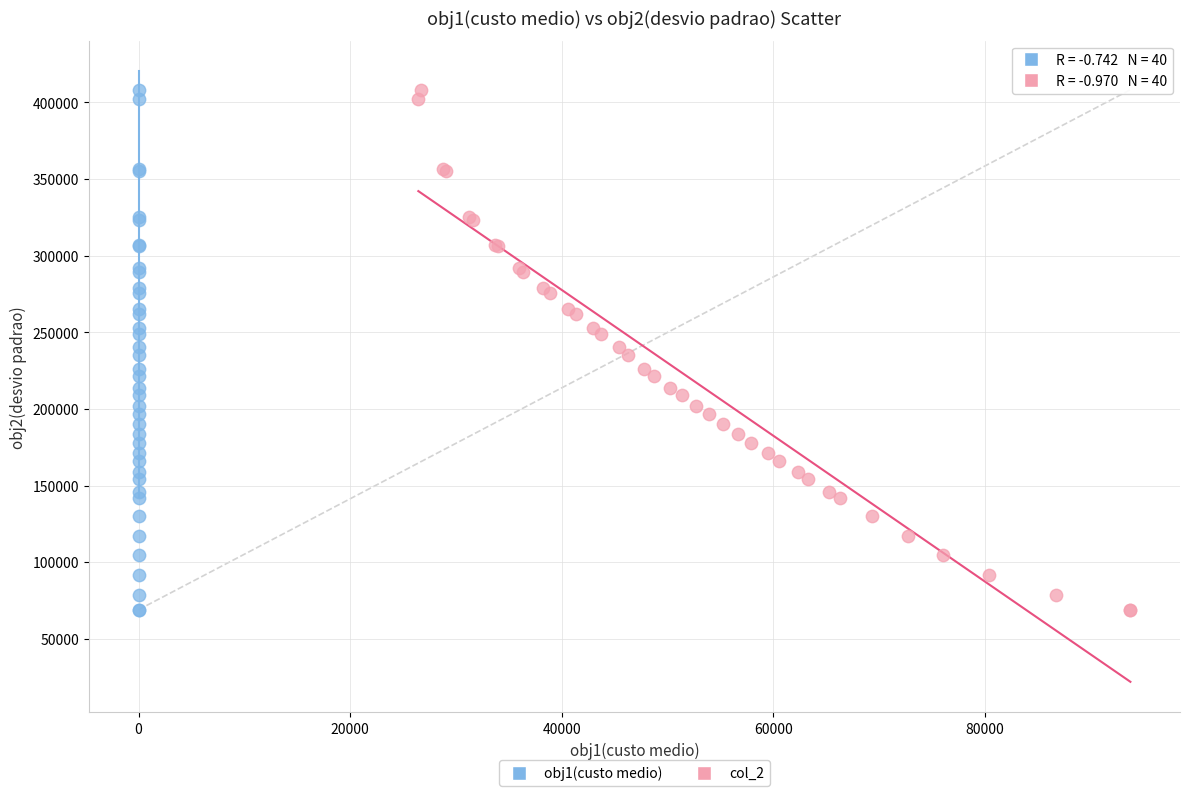

What are all the series names shown in the legend?

obj1(custo medio), col_2